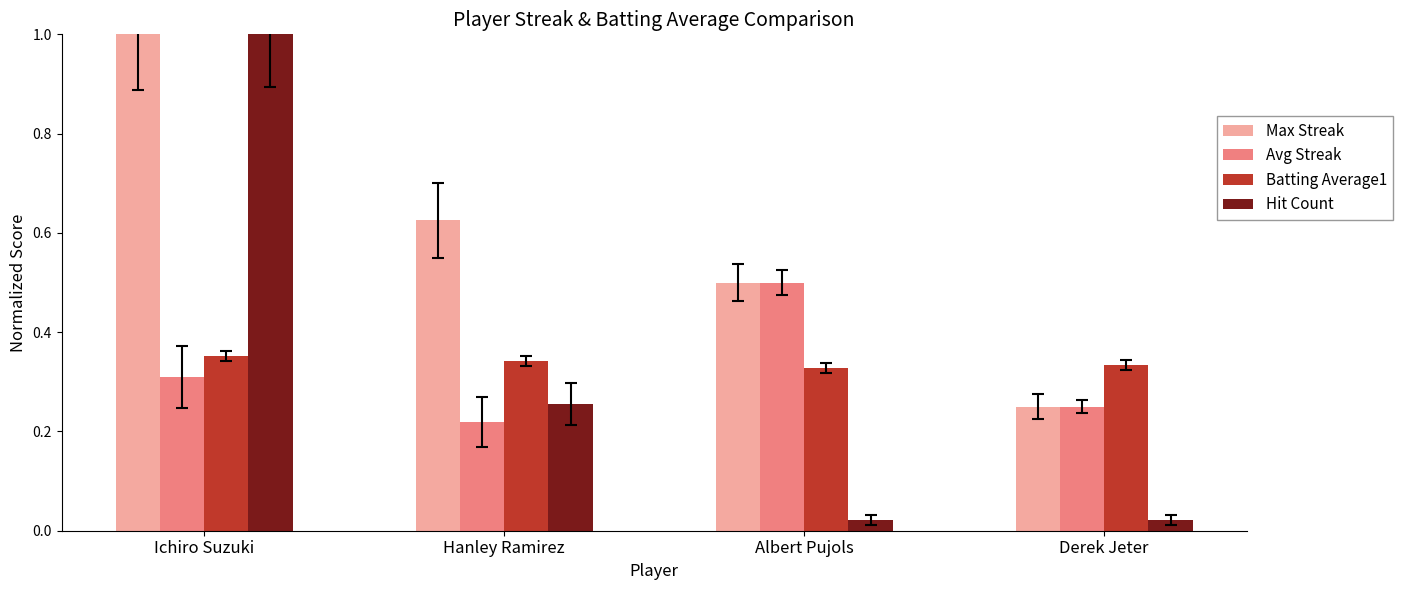

How many groups of bars are there?

4